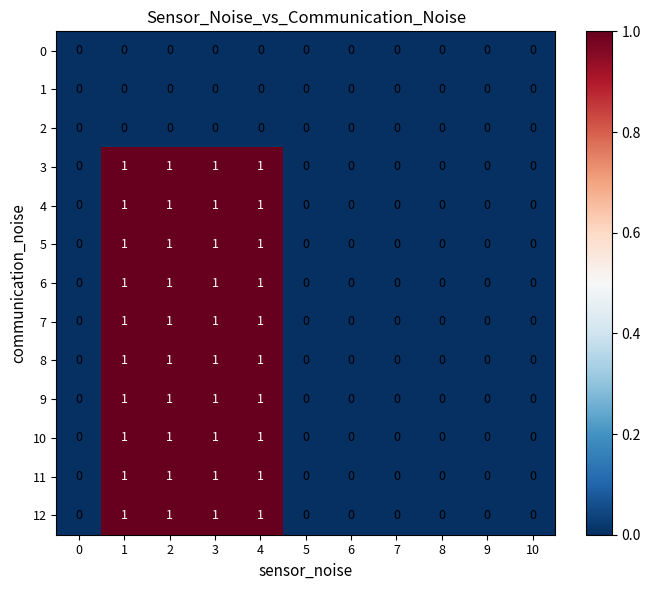

The value of 12 at 6 is 0. True or false?

True